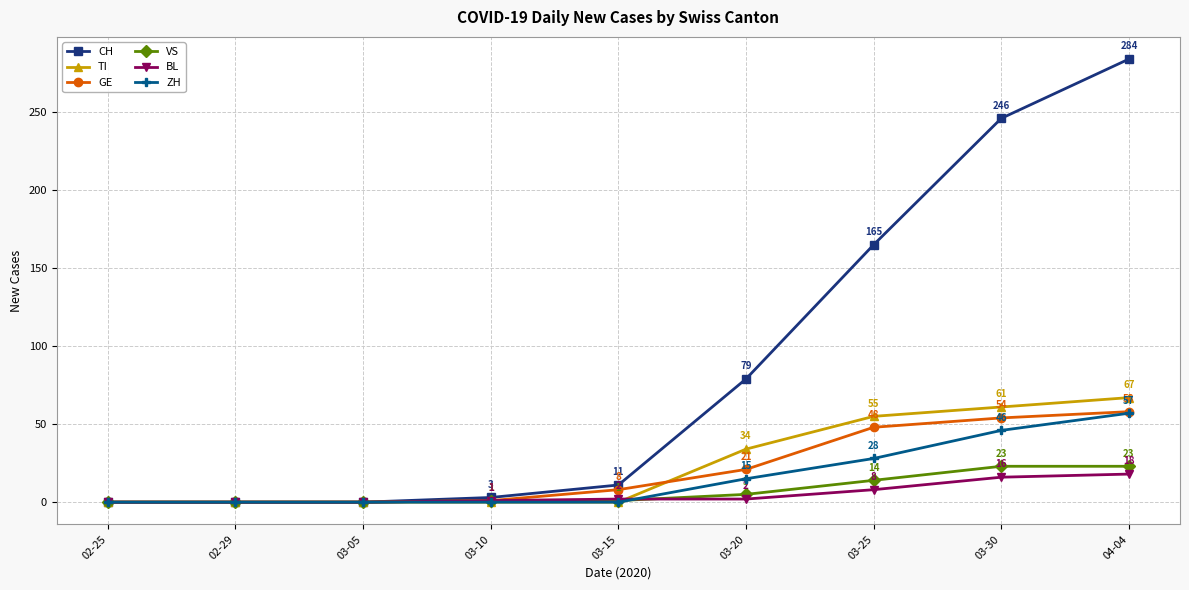

How many categories are shown in the chart?

9